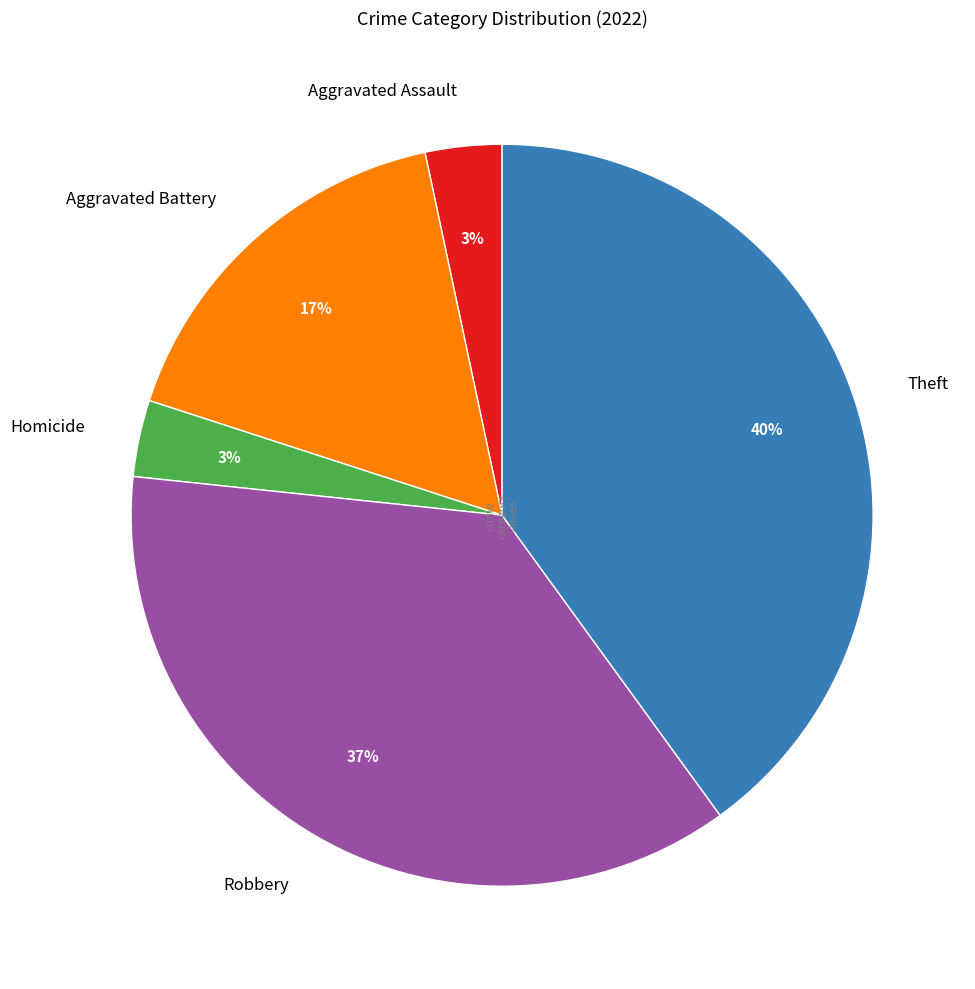

Combined, do Aggravated Assault and Robbery account for over 50%?

No